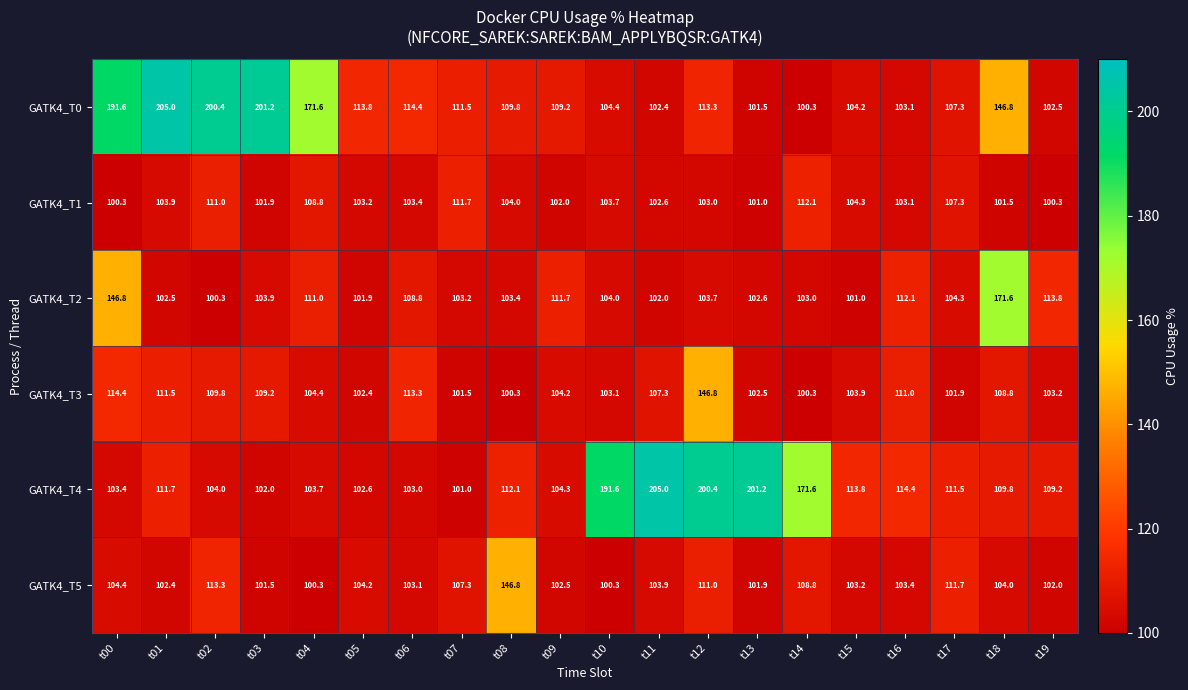

At which label is GATK4_T3 closest to 123?

t00